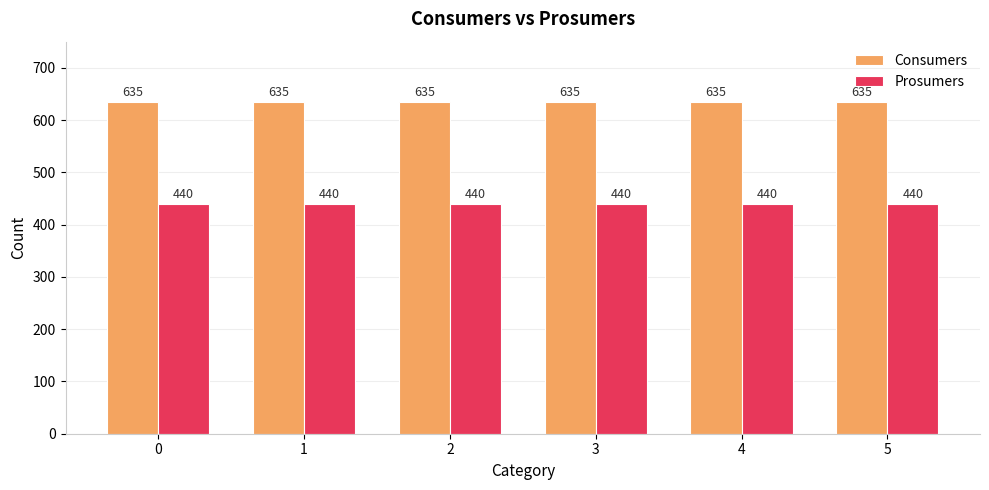

Does the chart contain any negative values?

No